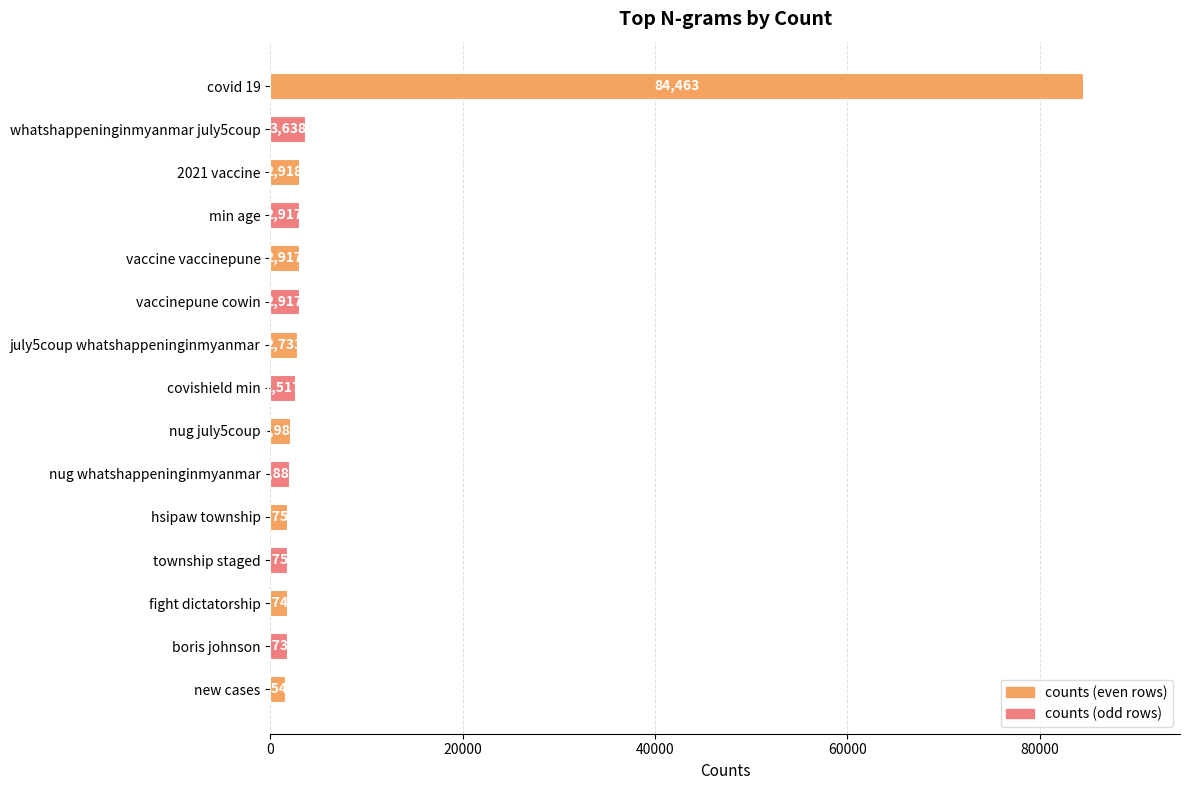

Reading top to bottom, transcribe all the data shown in this chart.

84463	3638	2918	2917	2917	2917	2733	2517	1982	1889	1754	1753	1749	1737	1544